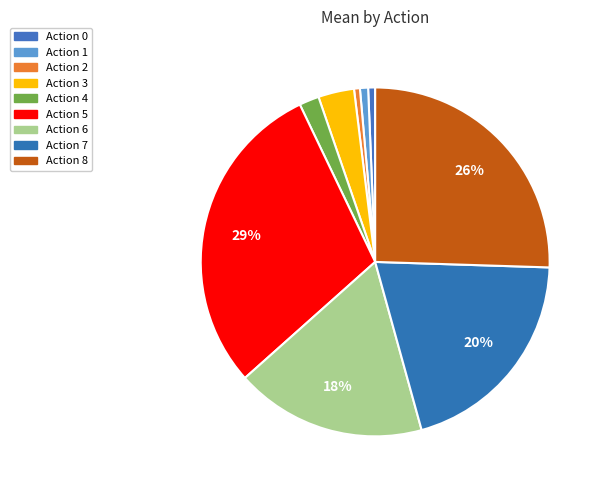

What is the change in value from Action 1 to Action 5?

+0.5